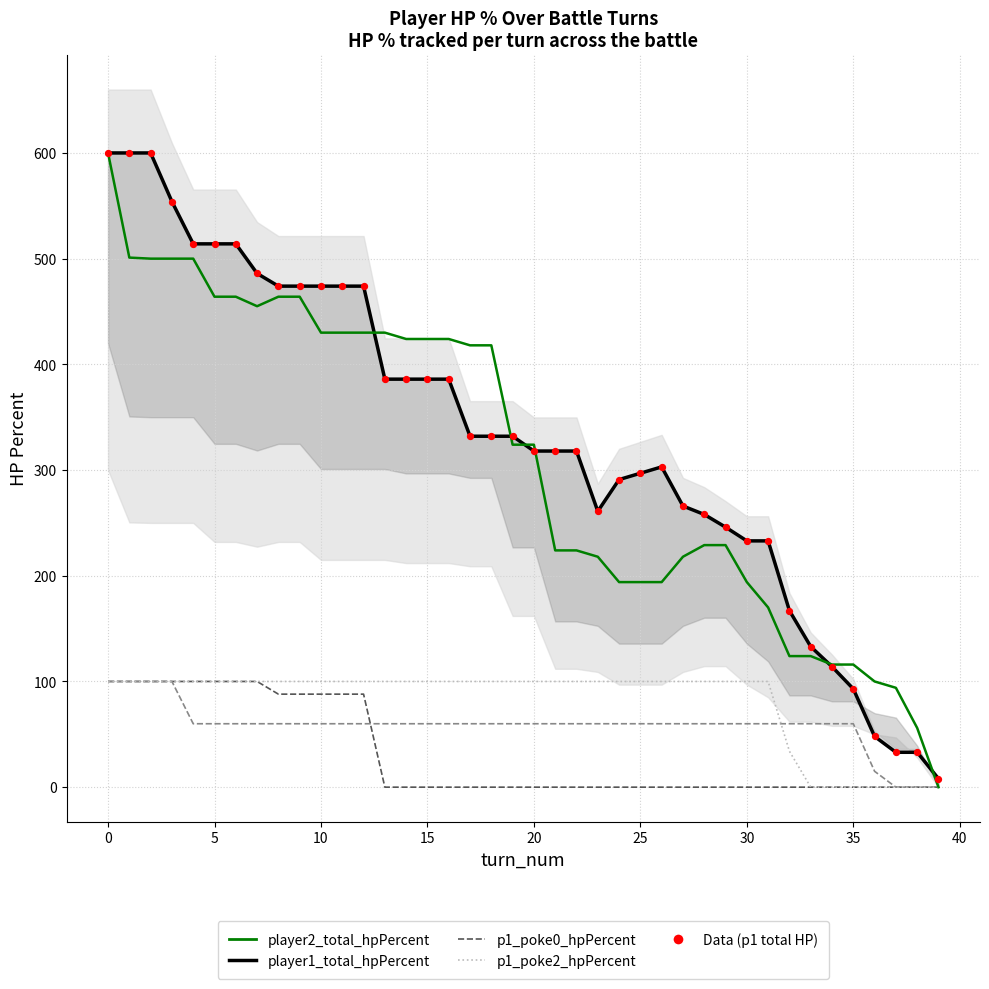

Which series contains the highest Y value?

player1_total_hpPercent